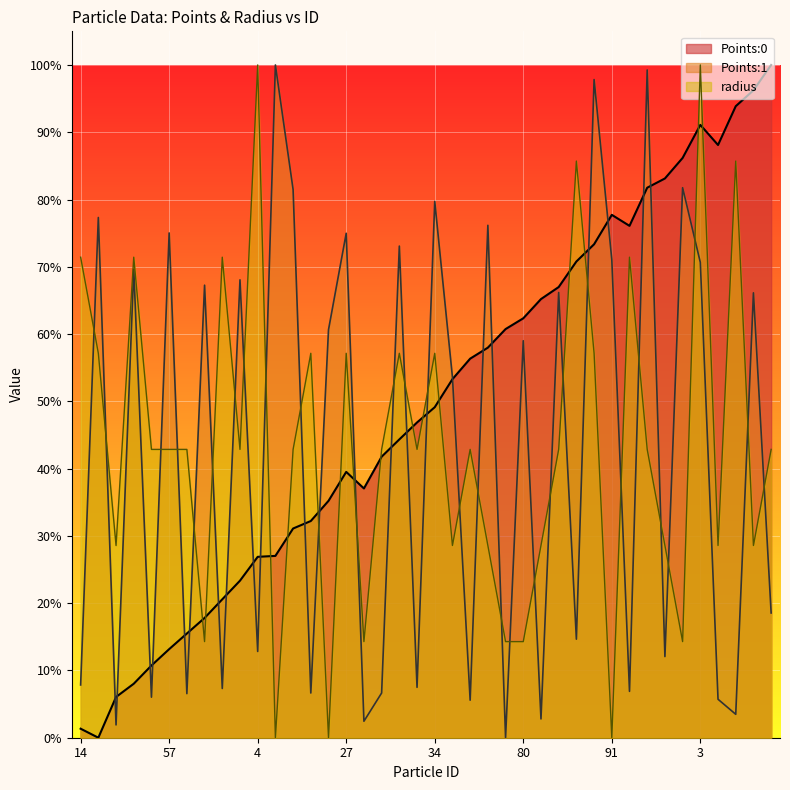

How many lines are shown in the chart?

3